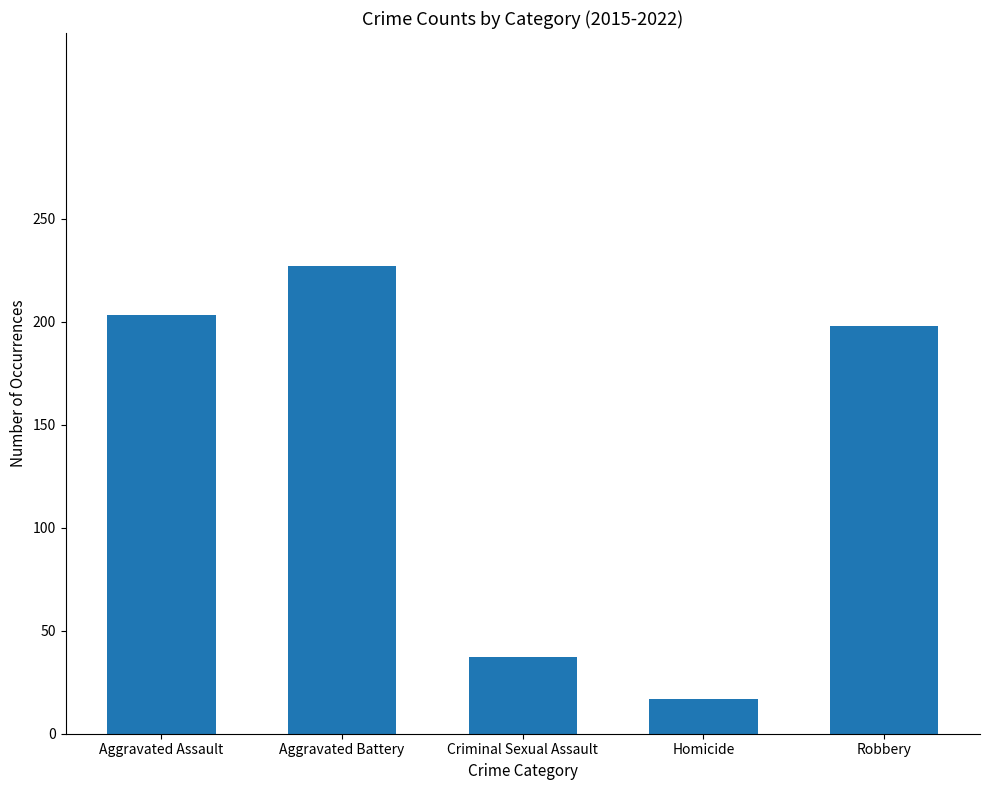

Reading left to right, what are all the values shown in this chart?

Aggravated Assault=203	Aggravated Battery=227	Criminal Sexual Assault=37	Homicide=17	Robbery=198